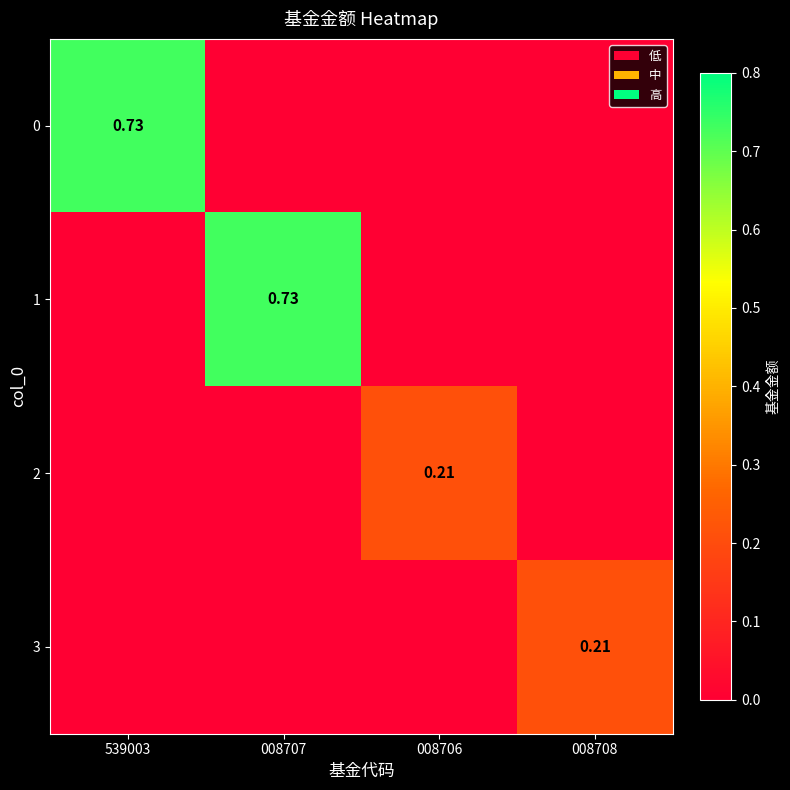

What is the spread (max minus min) of values at 008707?

0.7